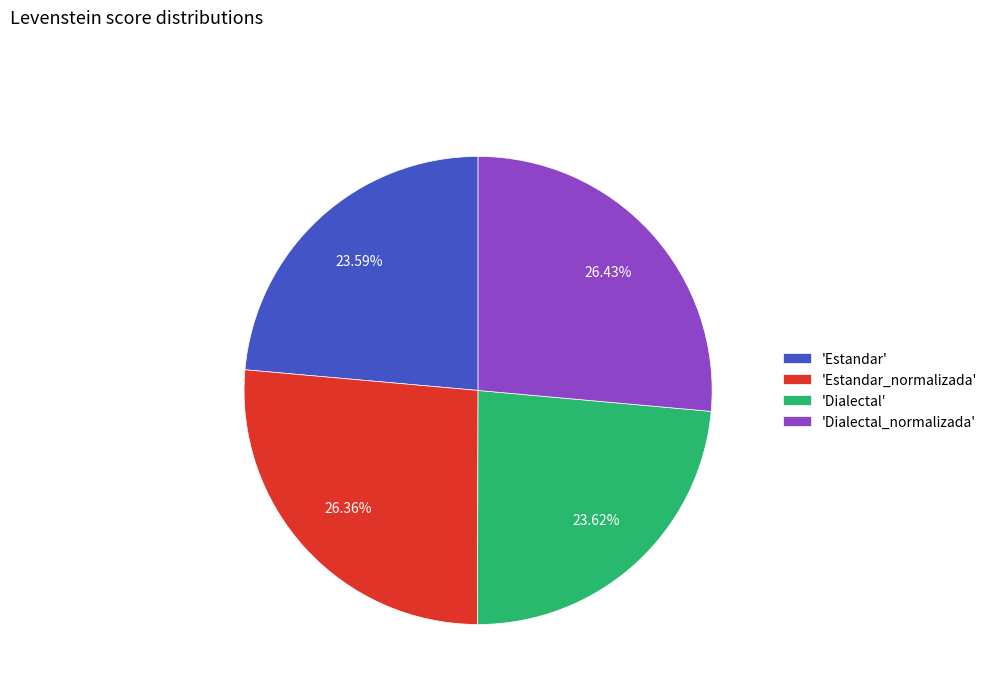

Is the sum of 'Dialectal_normalizada' and 'Estandar_normalizada' greater than half?

Yes